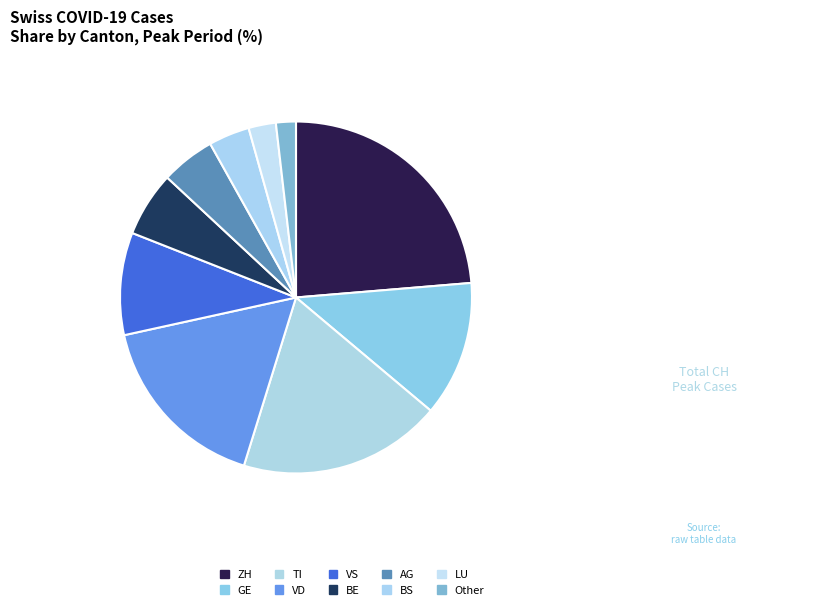

Is there a majority slice in this chart?

No